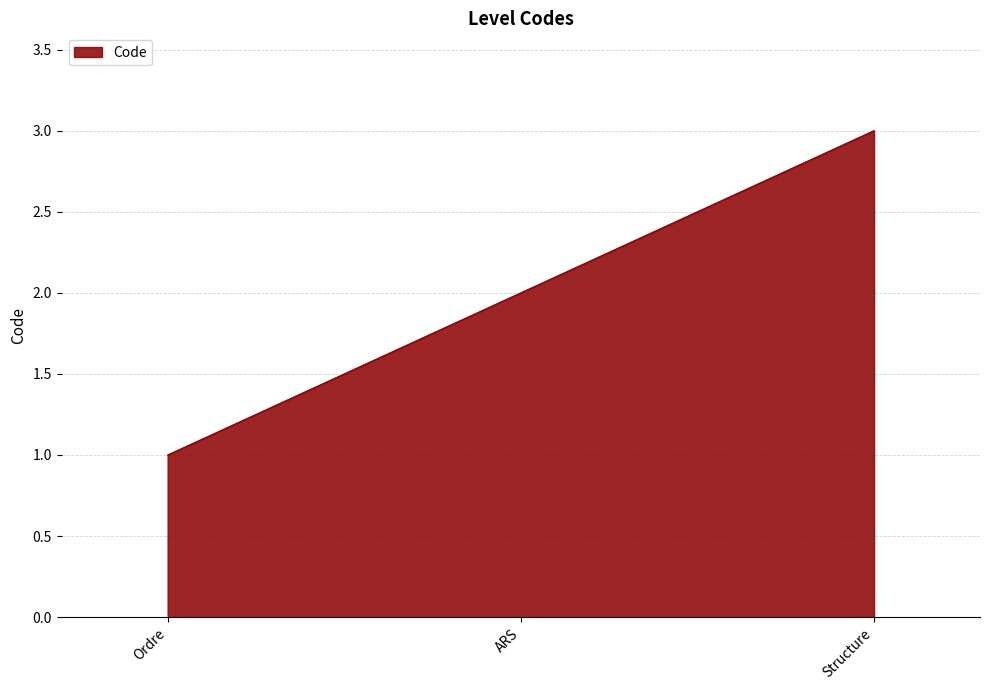

Reading right to left, transcribe all the data shown in this chart.

3	2	1